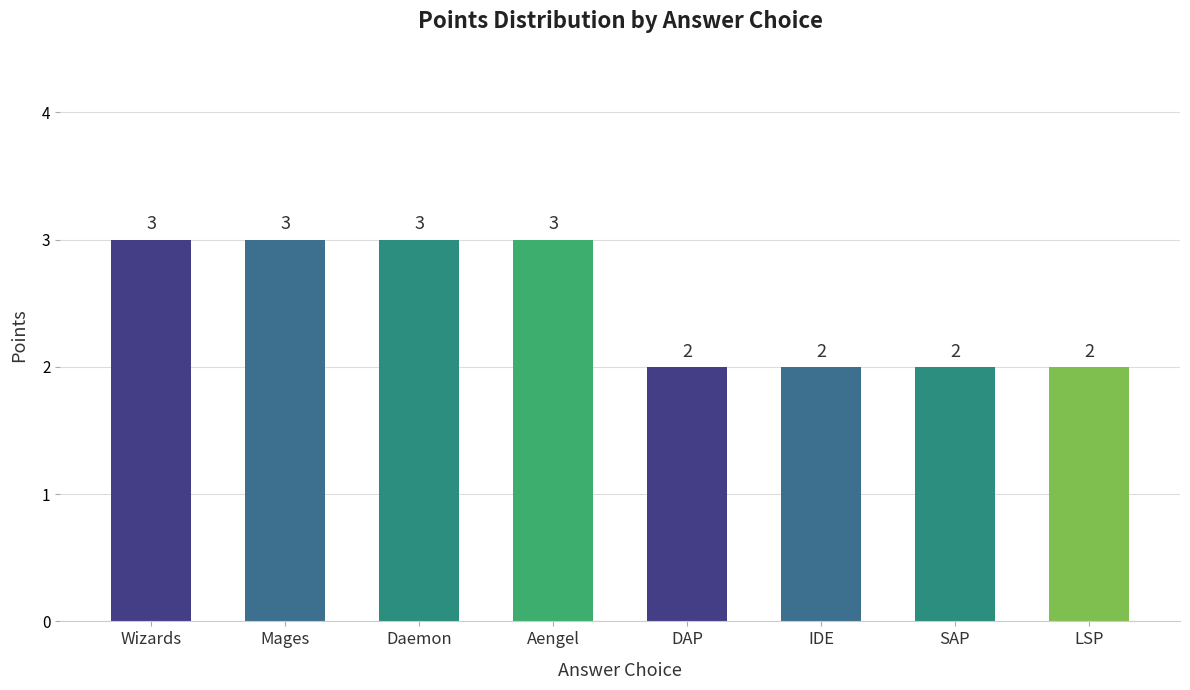

True or false: the data shows 2 at LSP.

True